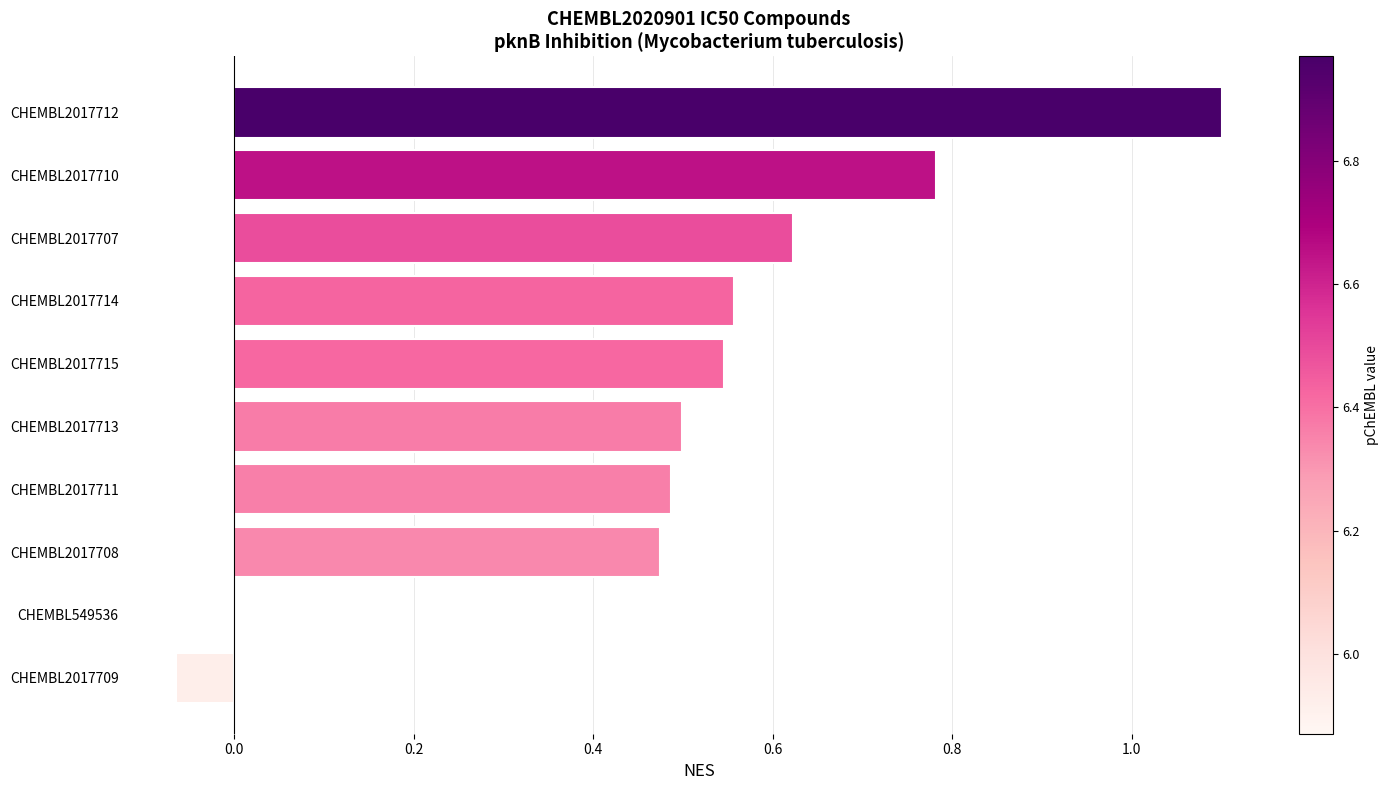

The chart shows a value of 1.1 at CHEMBL2017712. True or false?

True